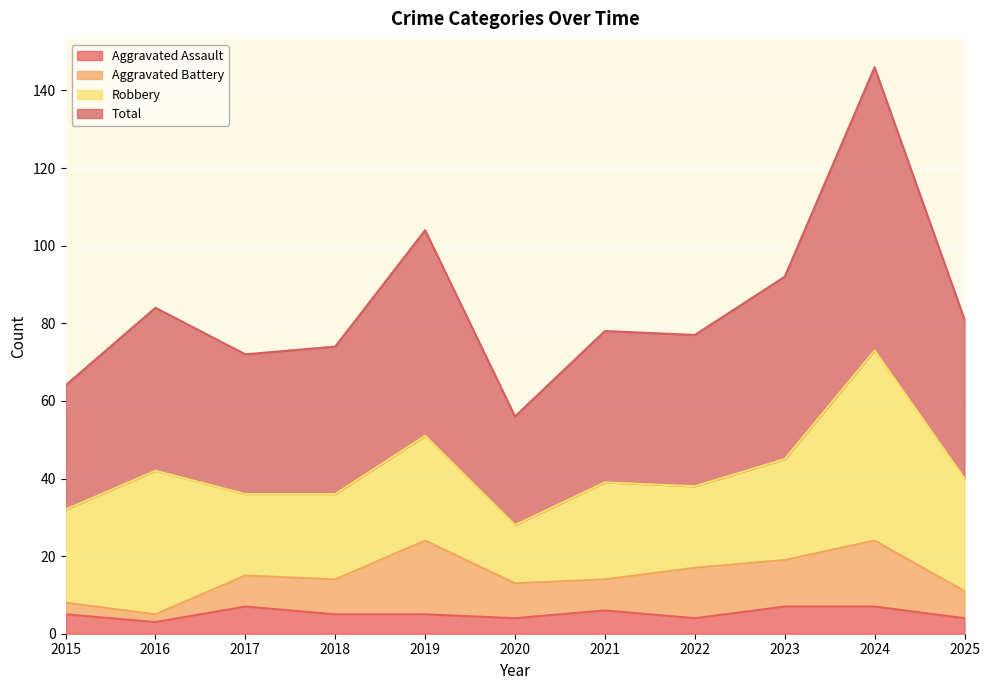

True or false: Aggravated Assault and Total intersect in this chart.

False